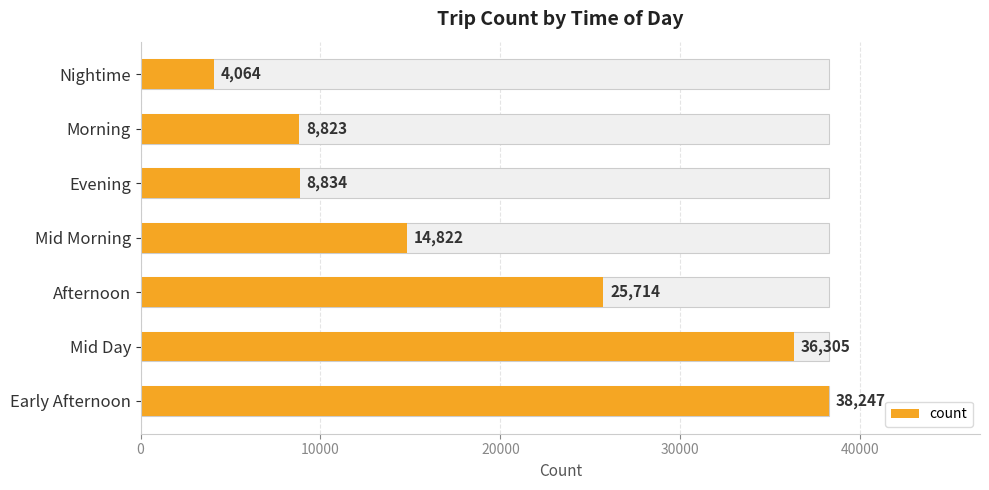

How many data points are less than 14822?

3